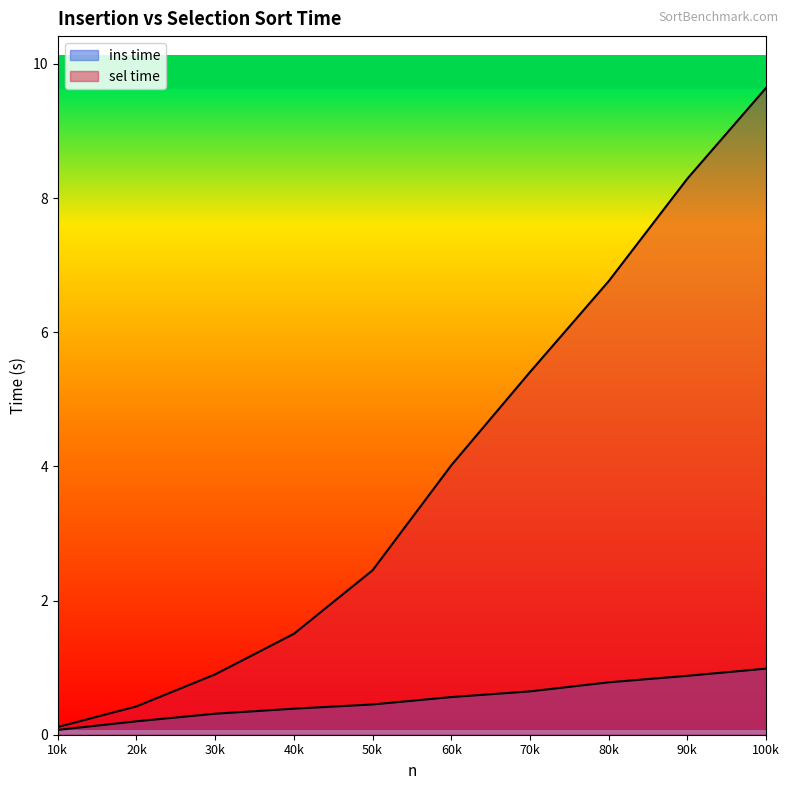

True or false: ins time and sel time cross at least once.

False